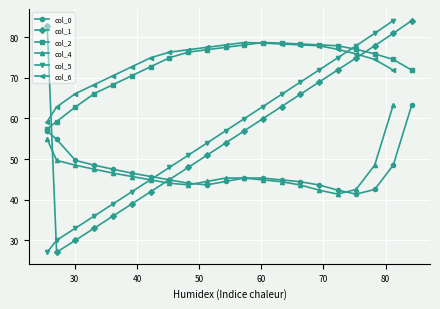

Is it true that col_2 equals 57.1 at 1?

True